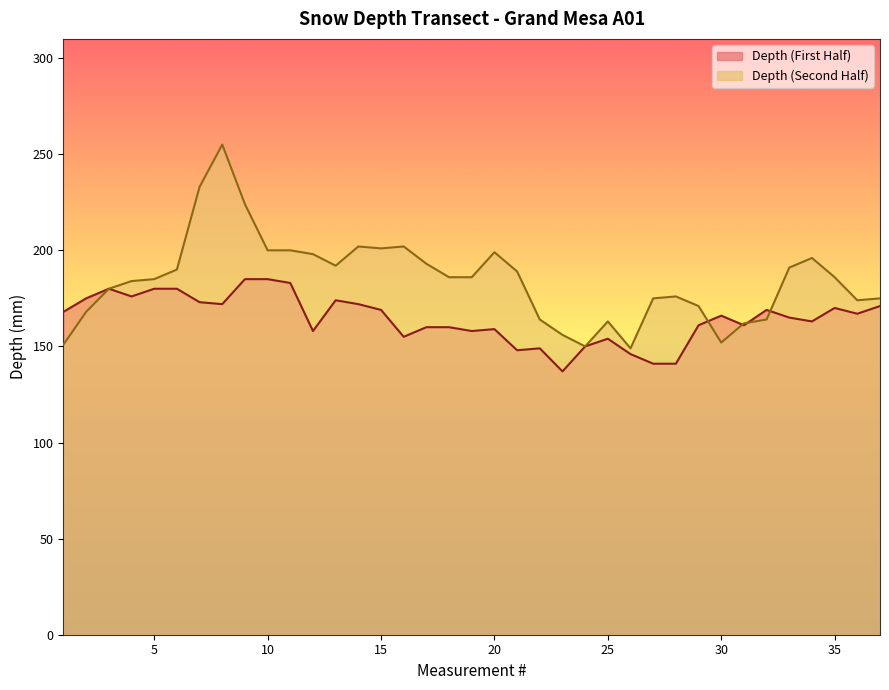

How many interior local peaks does the Depth (Second Half) series have?

7